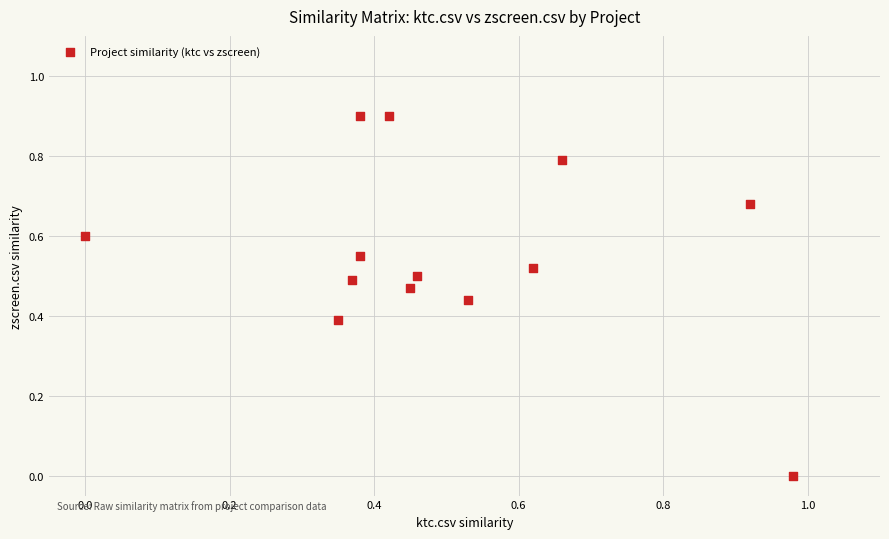

What is the range of X values (max minus min)?

1.0